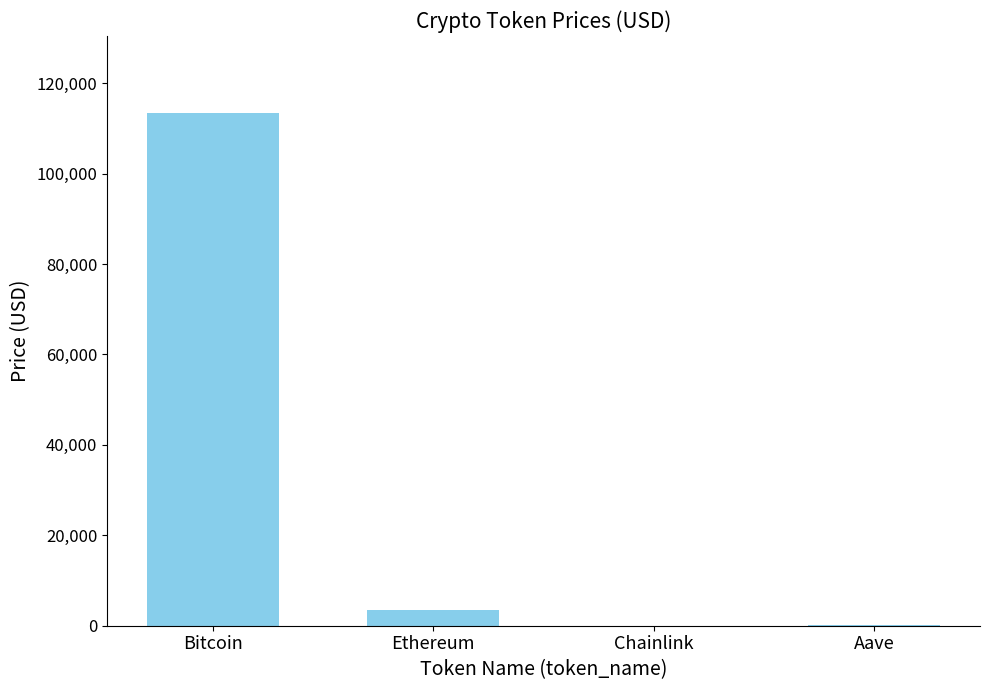

What is the sum of all values?

117296.0